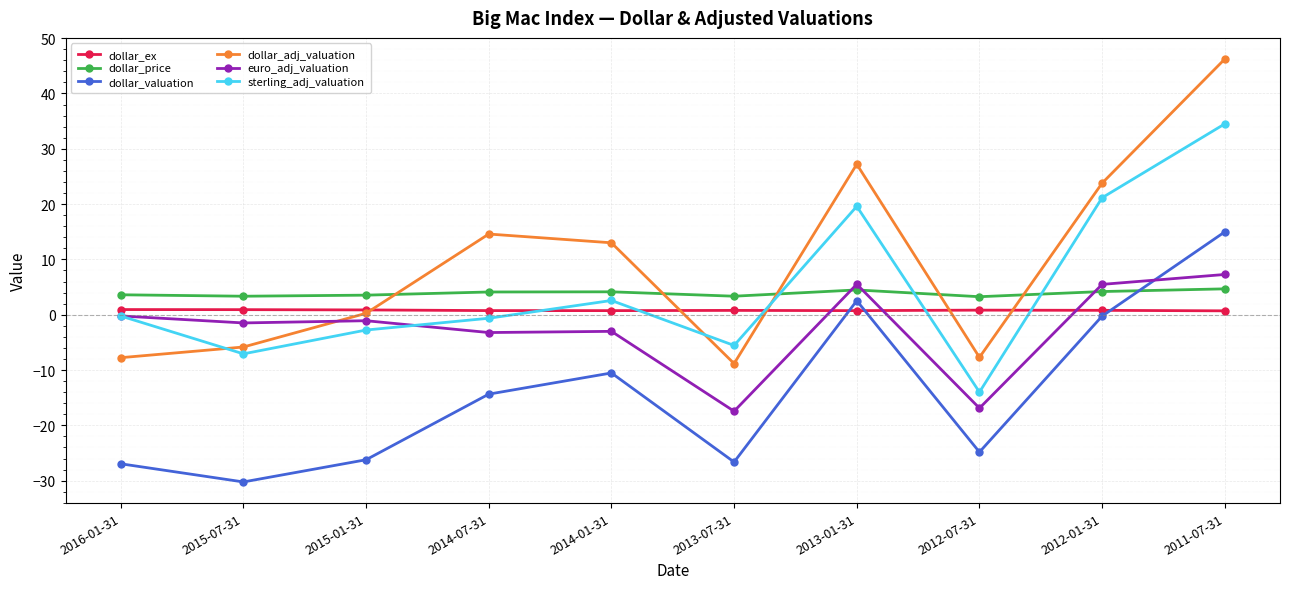

The value of dollar_ex at 2015-07-31 is 0.9. True or false?

True